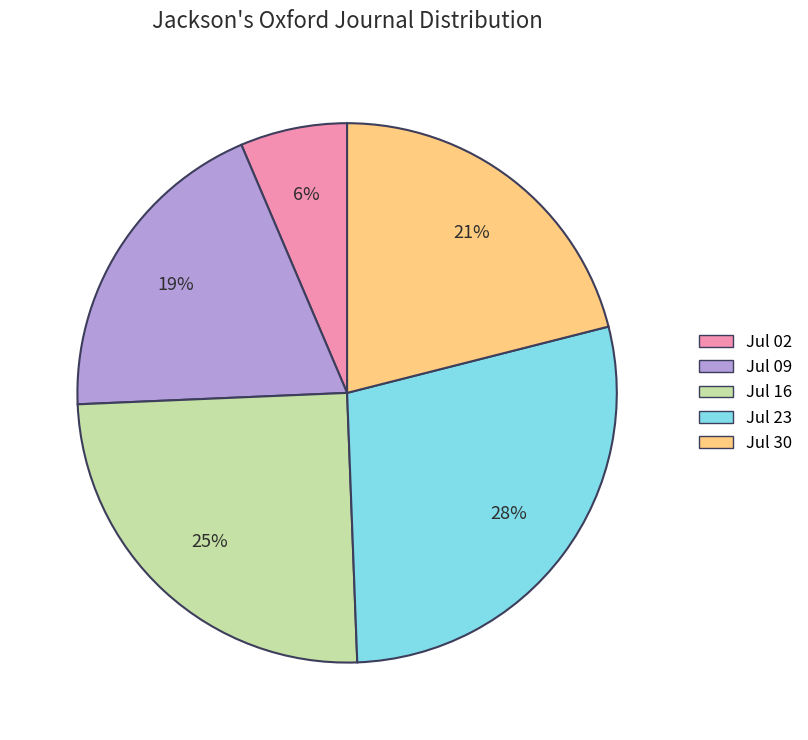

What percentage is the Jul 23 slice, to the nearest percent?

28%